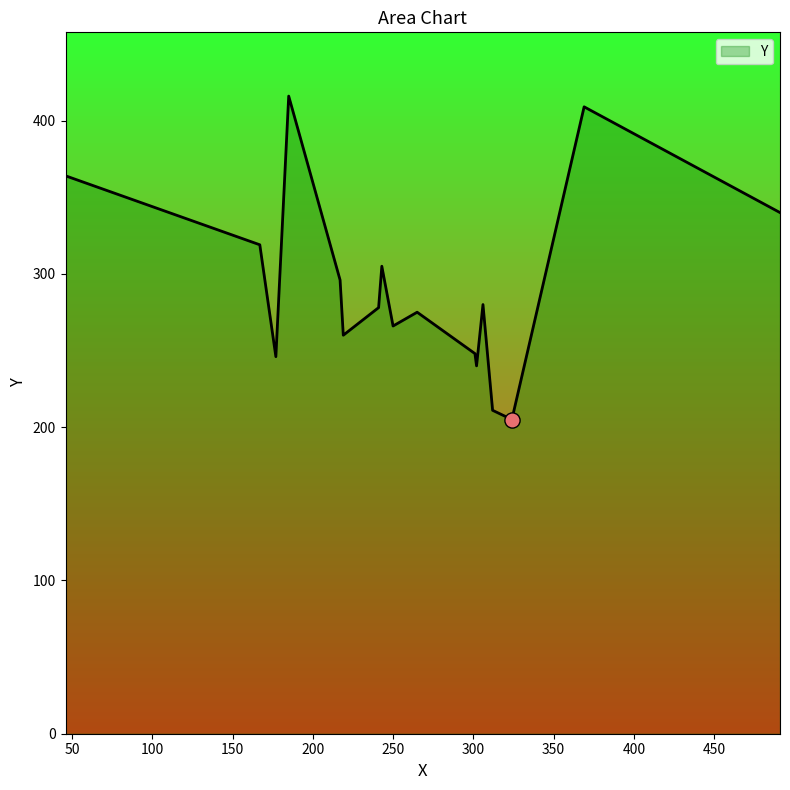

What is the smallest value displayed?

205